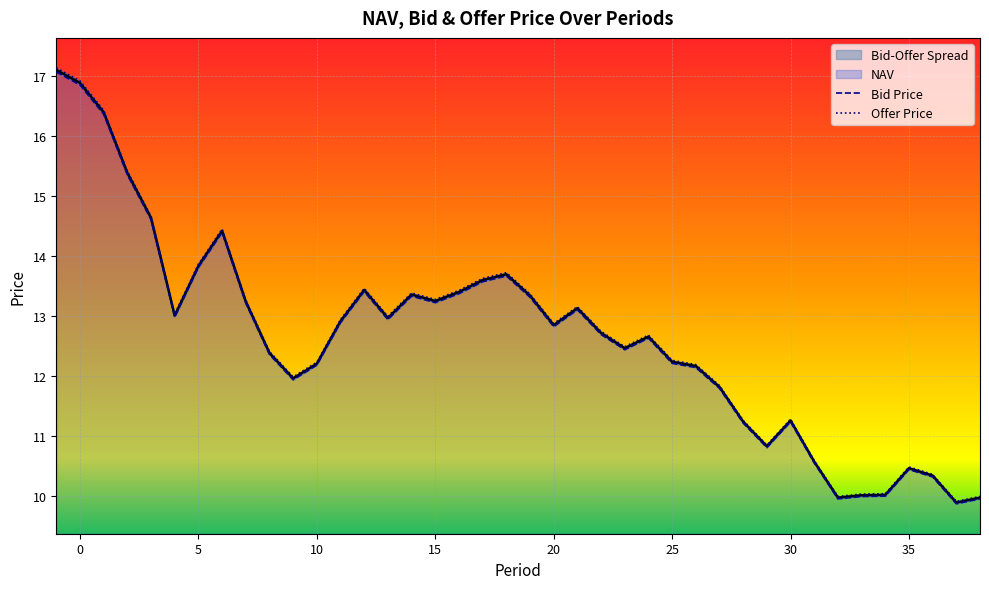

List the labels in order of Offer Price value, smallest first.

37, 32, 38, 33, 34, 36, 35, 31, 29, 28, 30, 27, 9, 26, 10, 25, 8, 23, 24, 22, 20, 11, 13, 4, 21, 7, 15, 19, 14, 16, 12, 17, 18, 5, 6, 3, 2, 1, 0, -1